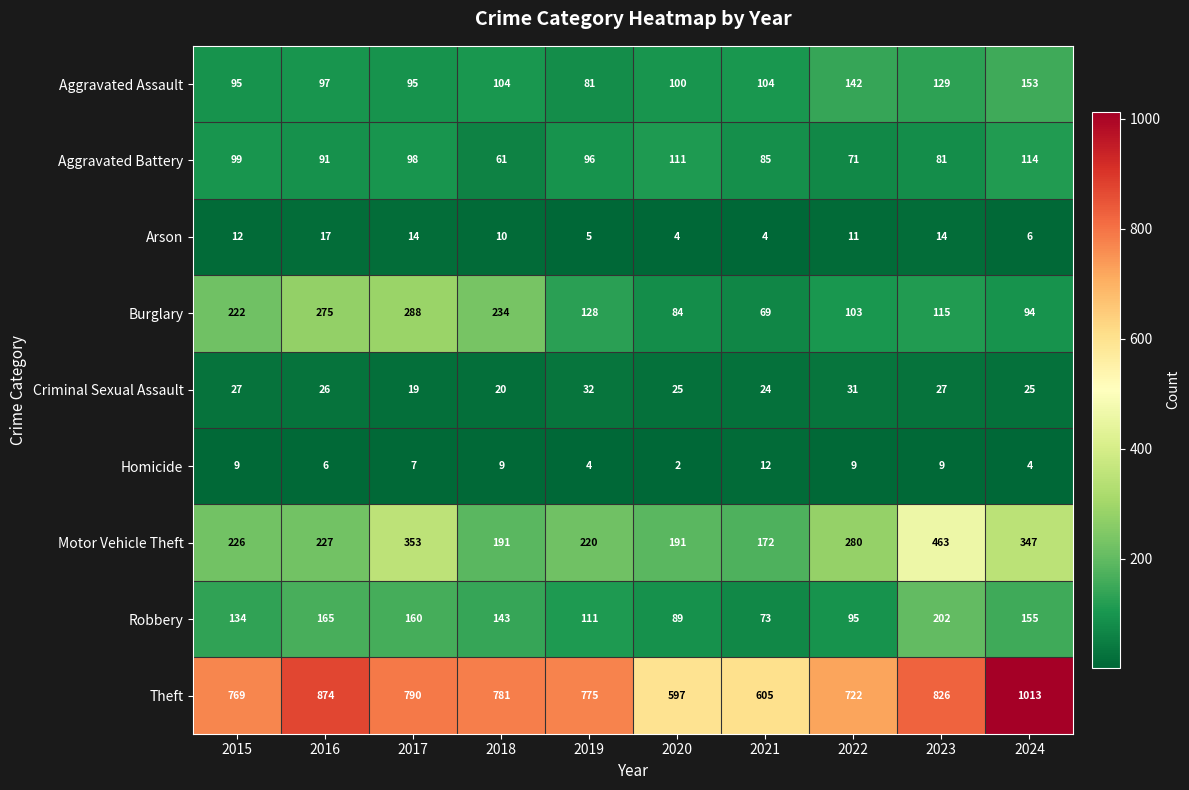

What is the average value of the Criminal Sexual Assault series?

26